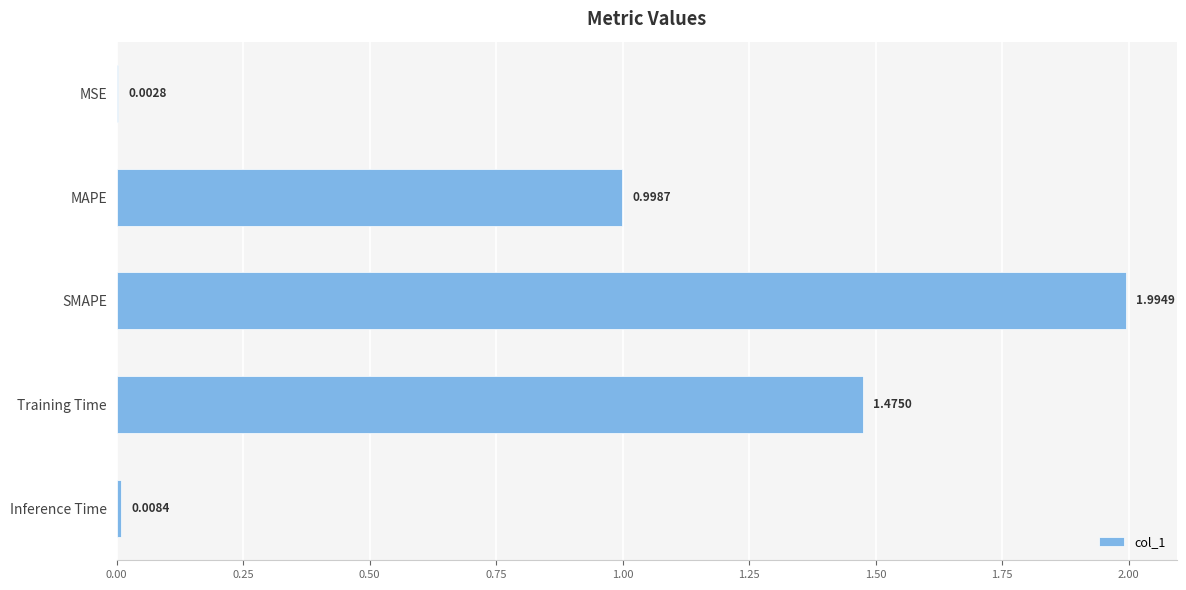

Where is the data nearest to the value 0?

MSE